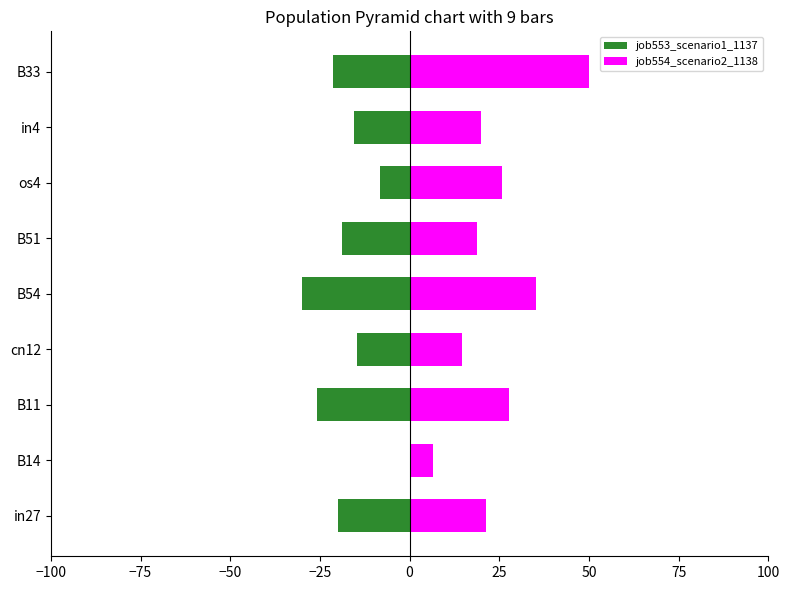

How many data points in job554_scenario2_1138 are less than 21?

4